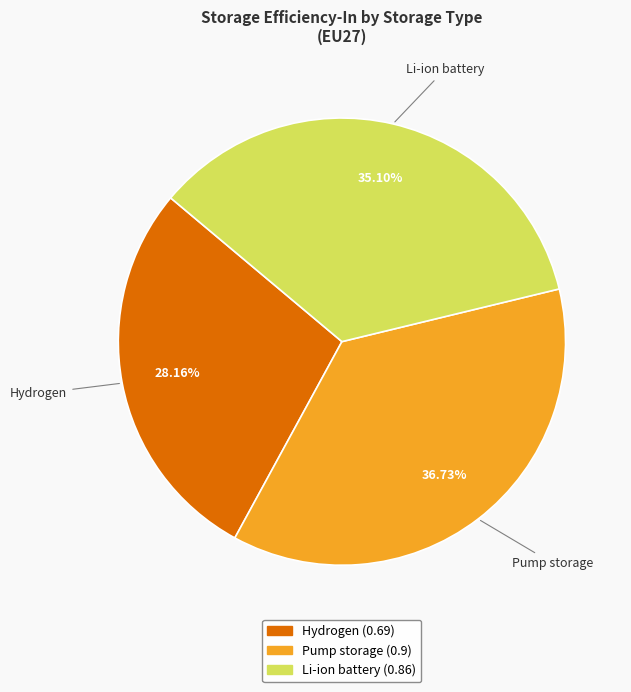

Rank the categories by value from lowest to highest.

Hydrogen, Li-ion battery, Pump storage